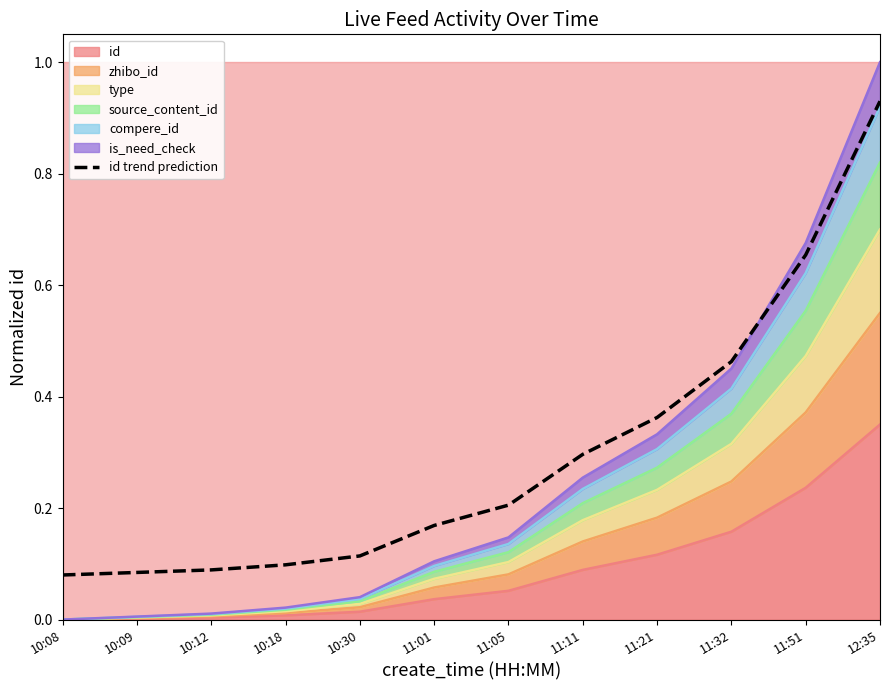

Reading right to left, transcribe all the data shown in this chart.

0.9	0.7	0.5	0.4	0.3	0.2	0.2	0.1	0.1	0.1	0.1	0.1